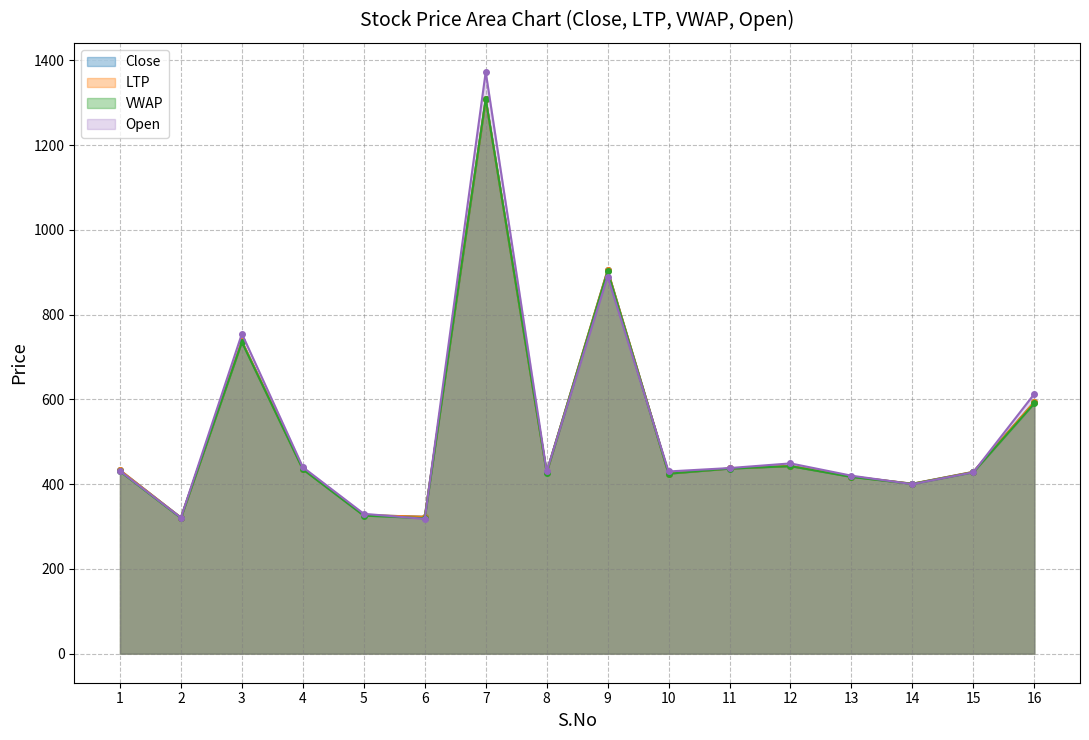

At how many categories does at least one series exceed 1324?

1